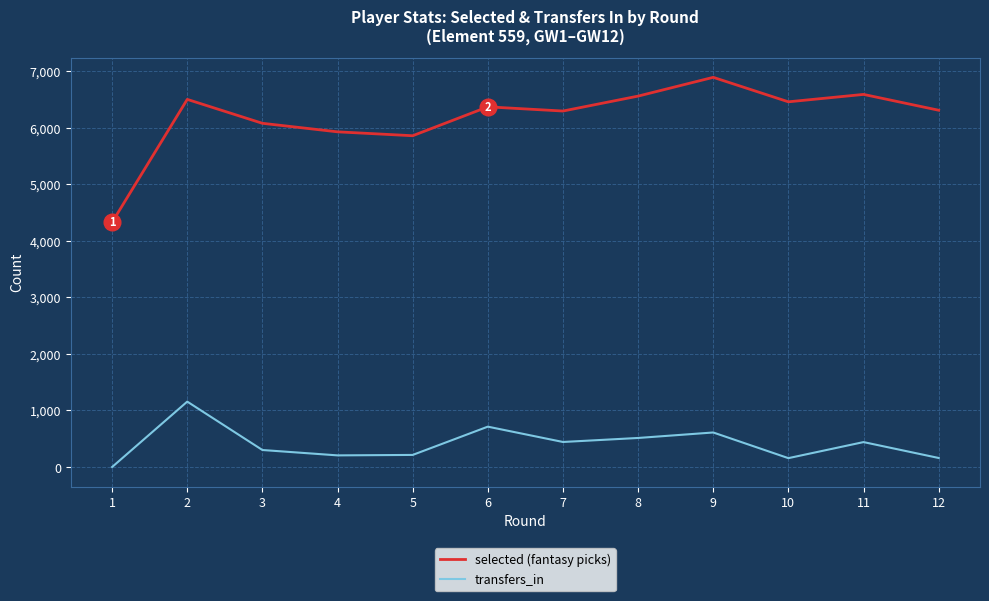

In selected (fantasy picks), how many points are higher than both neighbors (excluding endpoints)?

4